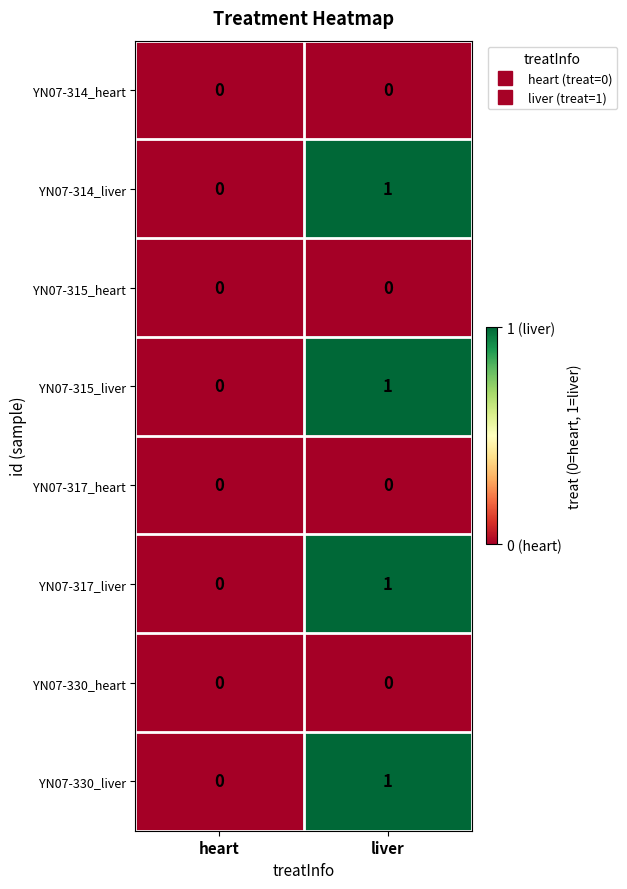

Is it true that YN07-314_heart equals 0 at heart?

True